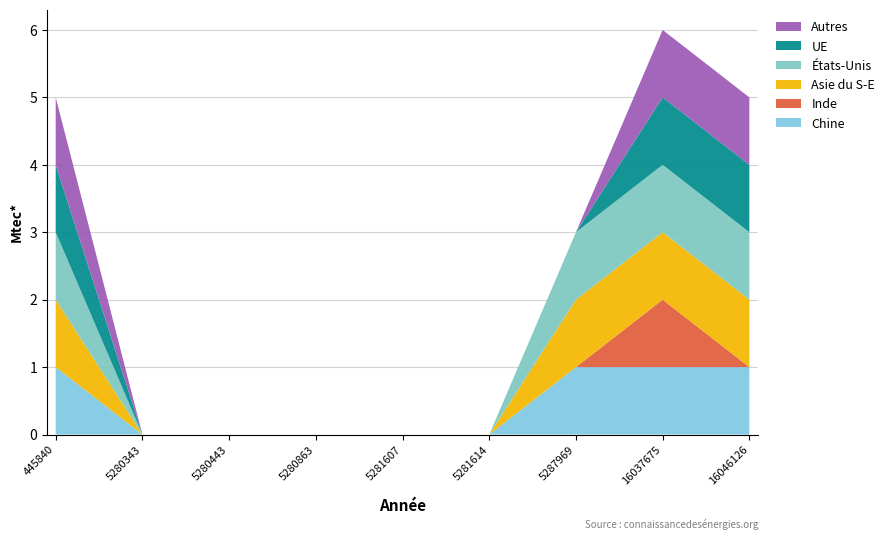

Reading right to left, transcribe all the data shown in this chart.

fp_2: 16046126=1	16037675=1	5287969=1	5281614=0	5281607=0	5280863=0	5280443=0	5280343=0	445840=1
fp_3: 16046126=0	16037675=1	5287969=0	5281614=0	5281607=0	5280863=0	5280443=0	5280343=0	445840=0
fp_12: 16046126=1	16037675=1	5287969=1	5281614=0	5281607=0	5280863=0	5280443=0	5280343=0	445840=1
fp_14: 16046126=1	16037675=1	5287969=1	5281614=0	5281607=0	5280863=0	5280443=0	5280343=0	445840=1
fp_15: 16046126=1	16037675=1	5287969=0	5281614=0	5281607=0	5280863=0	5280443=0	5280343=0	445840=1
fp_16: 16046126=1	16037675=1	5287969=0	5281614=0	5281607=0	5280863=0	5280443=0	5280343=0	445840=1